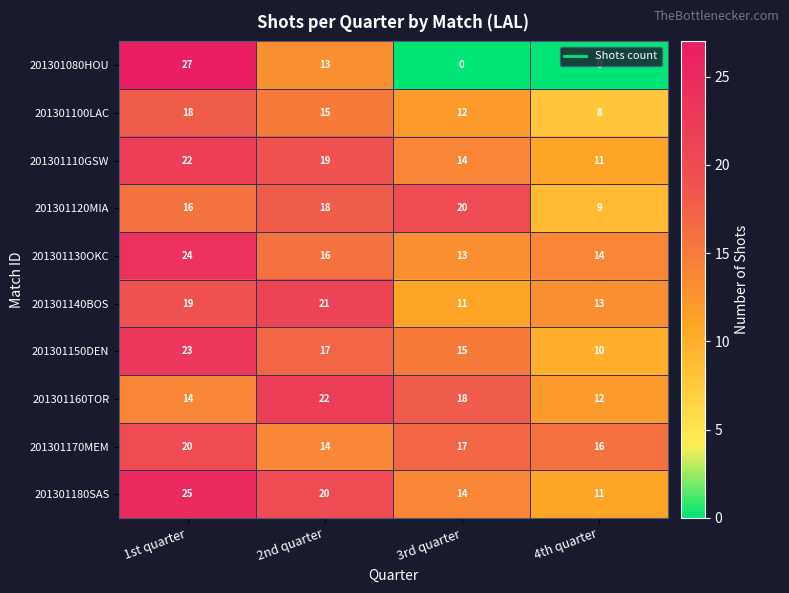

True or false: 201301080HOU has a value of 0 at 4th quarter.

True